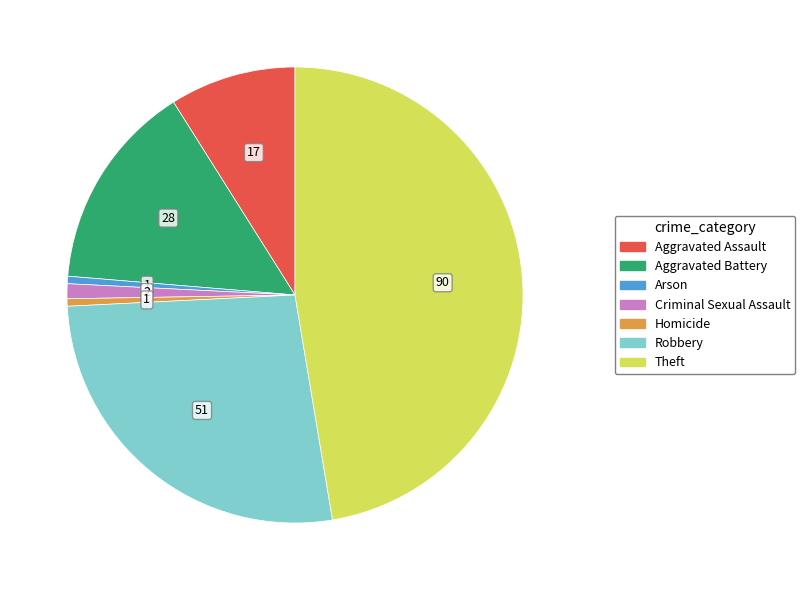

Is the sum of Criminal Sexual Assault and Robbery greater than half?

No